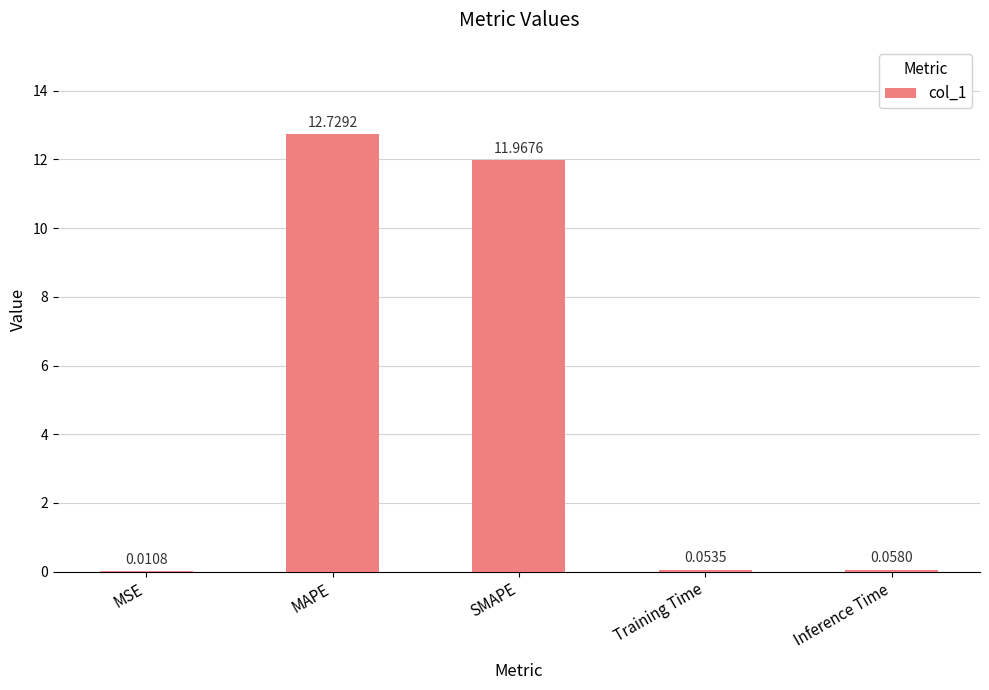

At which category does the chart reach its peak across all series?

MAPE